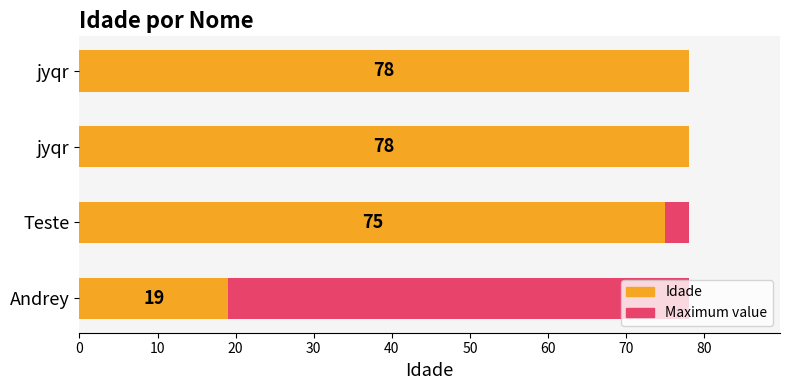

Which series has the largest range (max minus min)?

Idade